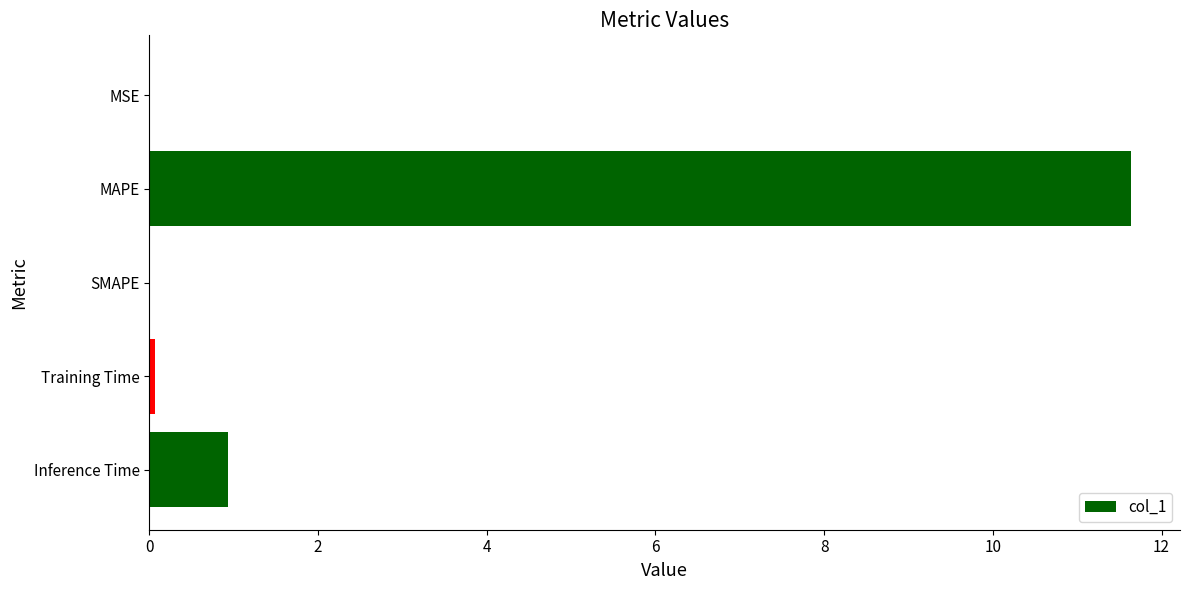

The chart shows a value of 0.0 at MSE. True or false?

True